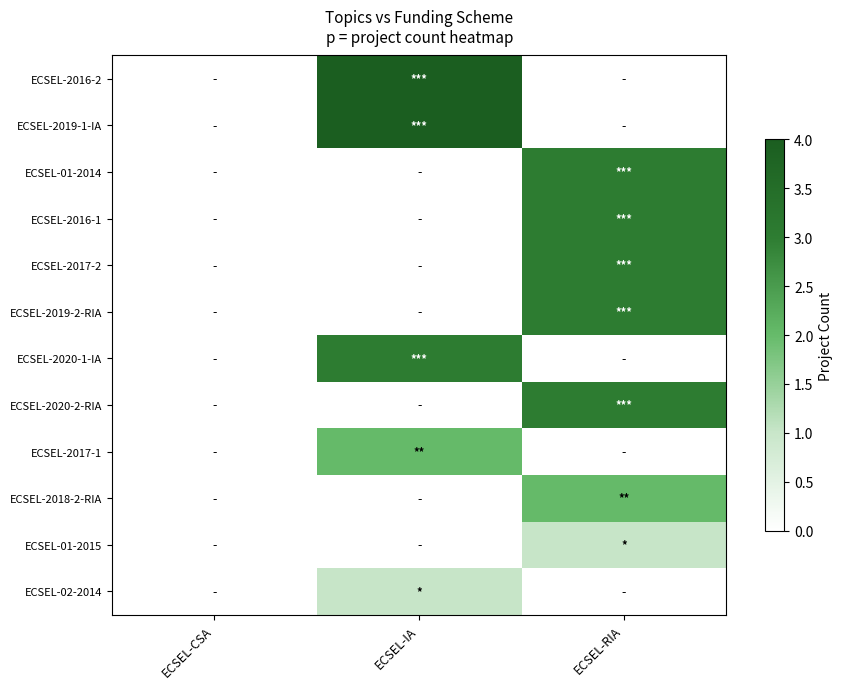

Reading left to right, extract all data points from this chart.

ECSEL-2016-2: ECSEL-CSA=0	ECSEL-IA=4	ECSEL-RIA=0
ECSEL-2019-1-IA: ECSEL-CSA=0	ECSEL-IA=4	ECSEL-RIA=0
ECSEL-01-2014: ECSEL-CSA=0	ECSEL-IA=0	ECSEL-RIA=3
ECSEL-2016-1: ECSEL-CSA=0	ECSEL-IA=0	ECSEL-RIA=3
ECSEL-2017-2: ECSEL-CSA=0	ECSEL-IA=0	ECSEL-RIA=3
ECSEL-2019-2-RIA: ECSEL-CSA=0	ECSEL-IA=0	ECSEL-RIA=3
ECSEL-2020-1-IA: ECSEL-CSA=0	ECSEL-IA=3	ECSEL-RIA=0
ECSEL-2020-2-RIA: ECSEL-CSA=0	ECSEL-IA=0	ECSEL-RIA=3
ECSEL-2017-1: ECSEL-CSA=0	ECSEL-IA=2	ECSEL-RIA=0
ECSEL-2018-2-RIA: ECSEL-CSA=0	ECSEL-IA=0	ECSEL-RIA=2
ECSEL-01-2015: ECSEL-CSA=0	ECSEL-IA=0	ECSEL-RIA=1
ECSEL-02-2014: ECSEL-CSA=0	ECSEL-IA=1	ECSEL-RIA=0